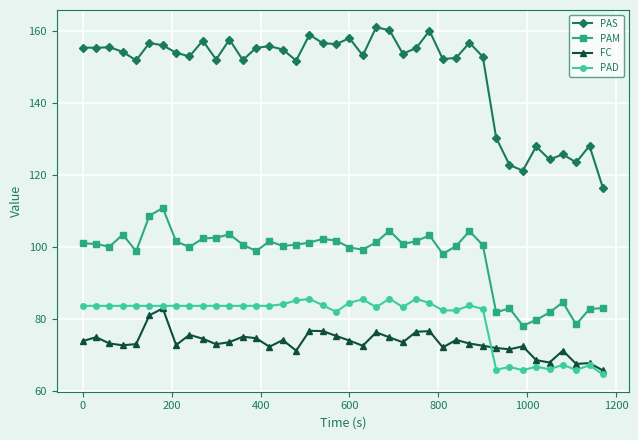

Which series has the largest total across all categories?

PAS